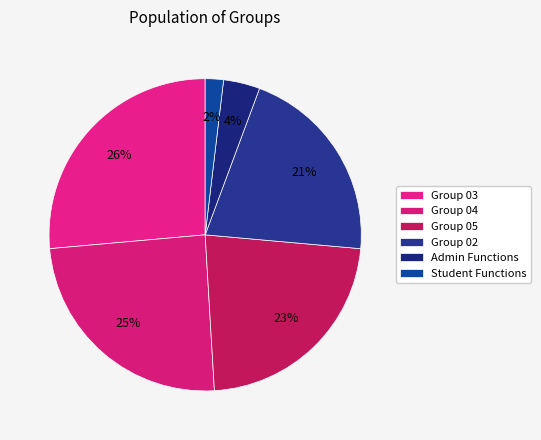

True or false: Group 02 accounts for 35% of the total.

False